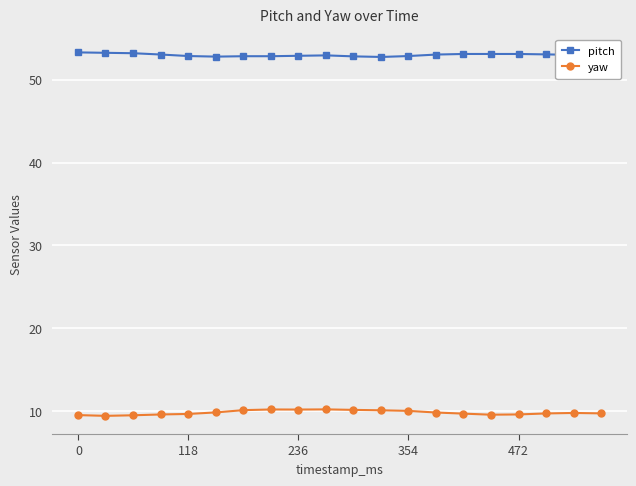

What is the value of the pitch point at the 20th from the left?

53.0